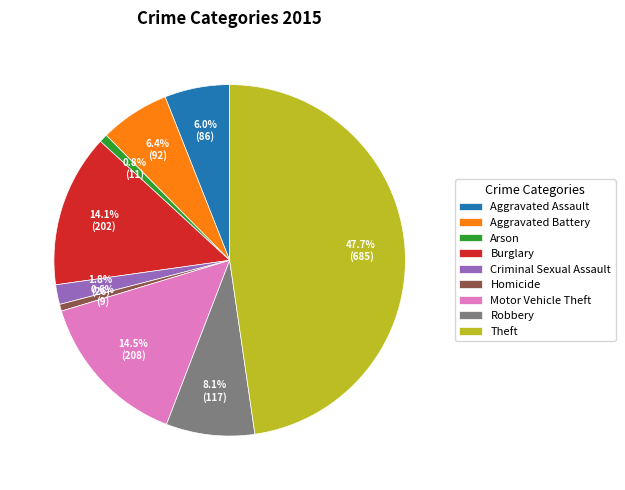

What portion of the pie excludes Aggravated Battery?

93.6%